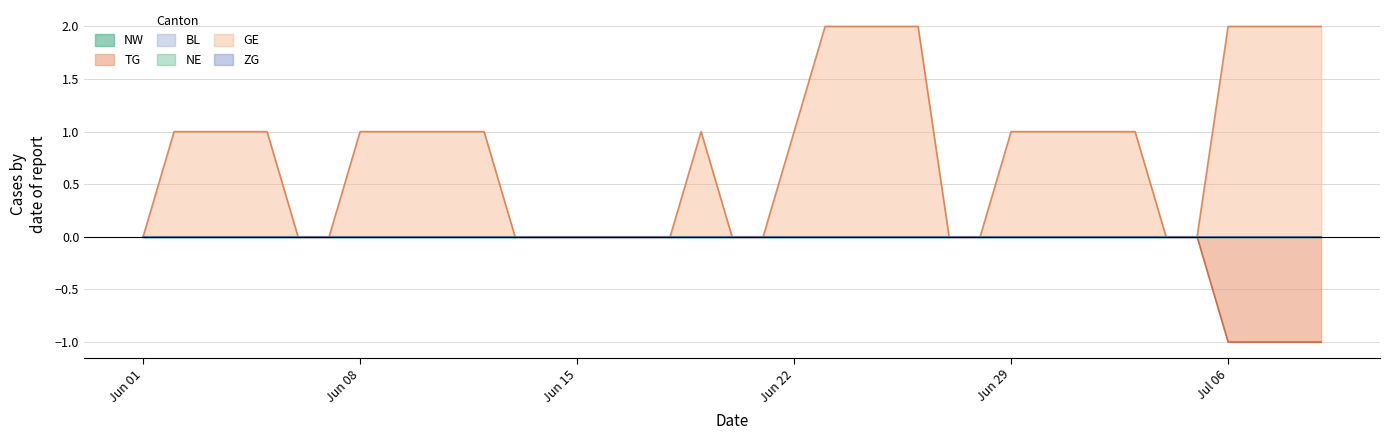

How many lines are shown in the chart?

6